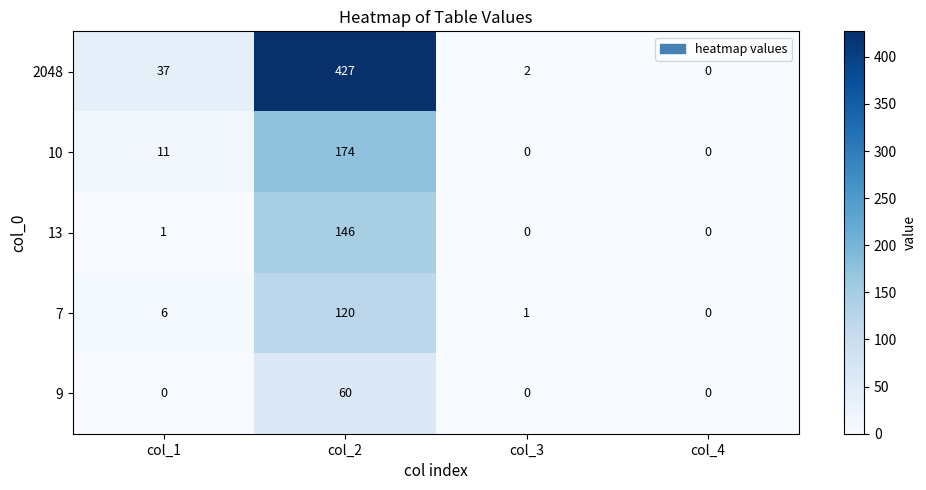

What is the difference between the maximum and second lowest values in the 7 series?

119